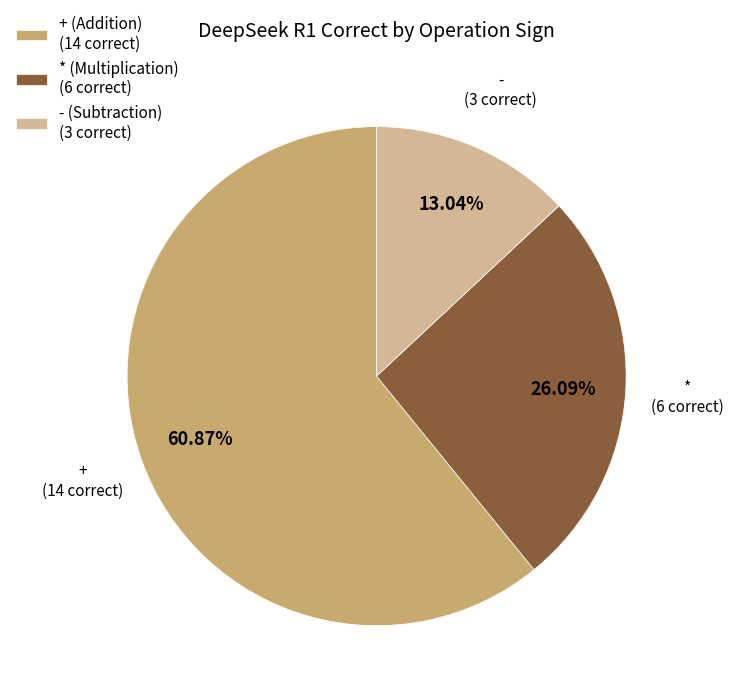

To the nearest percent, what portion does + represent?

61%